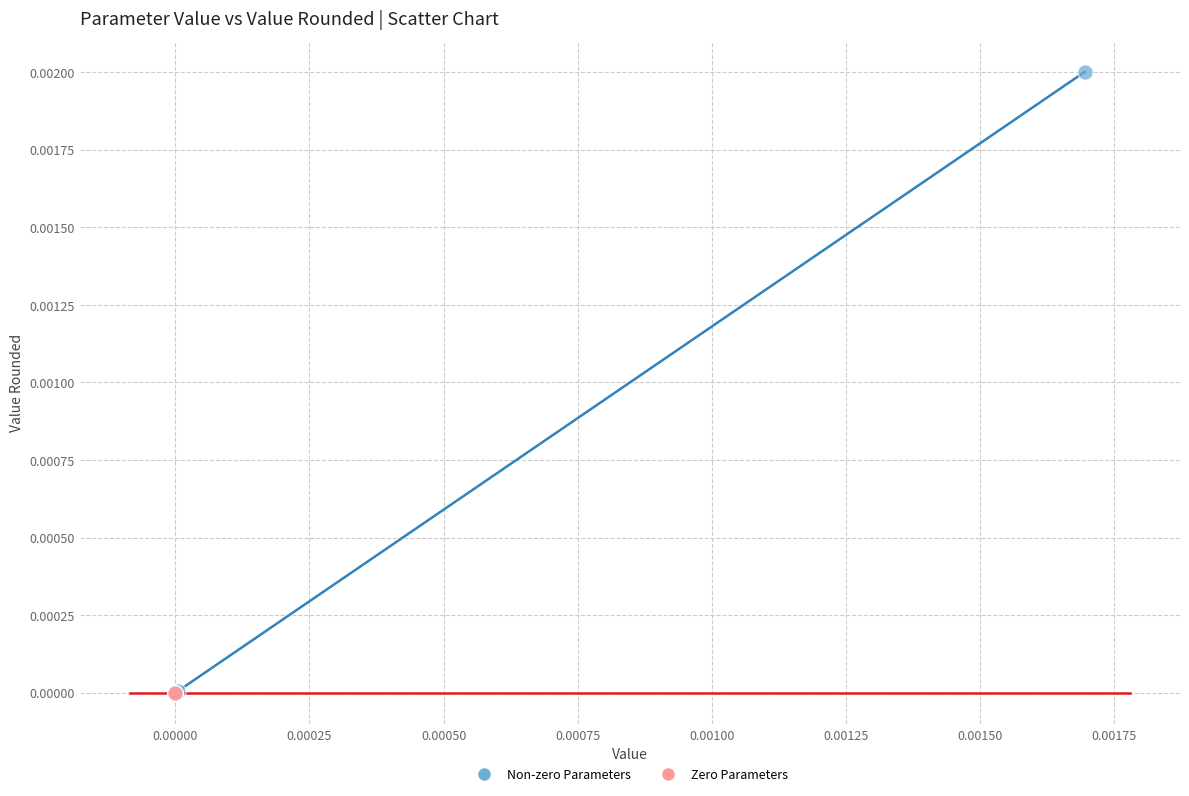

Which series contains the highest Y value?

Non-zero Parameters